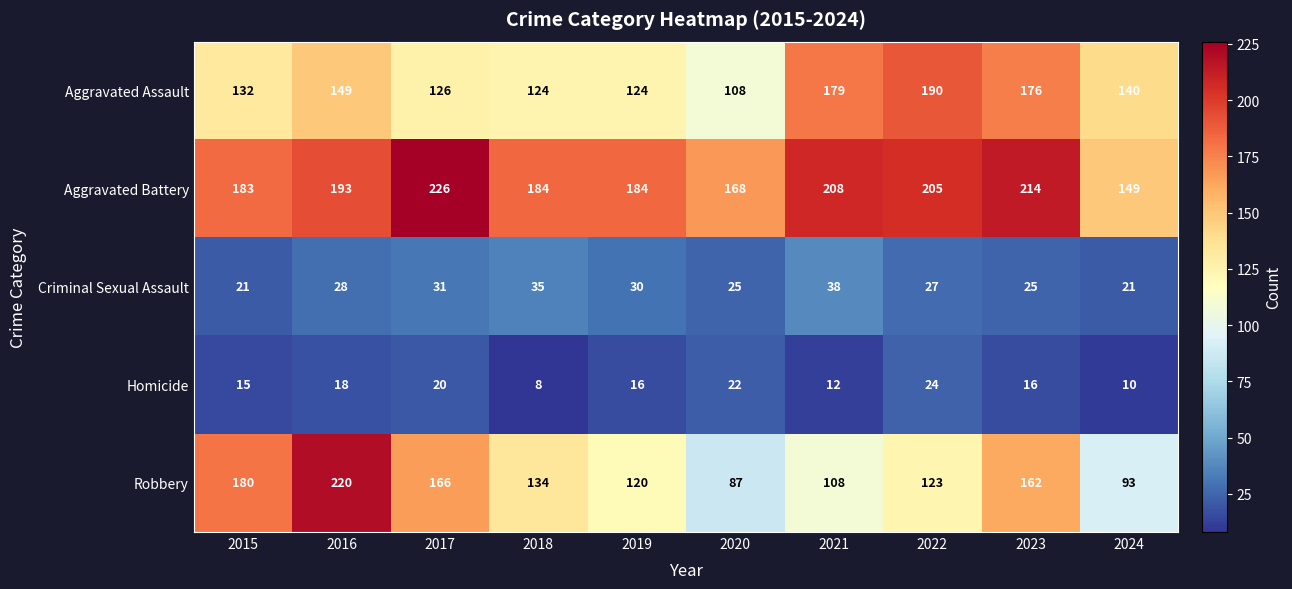

Read the Homicide value at 2022.

24